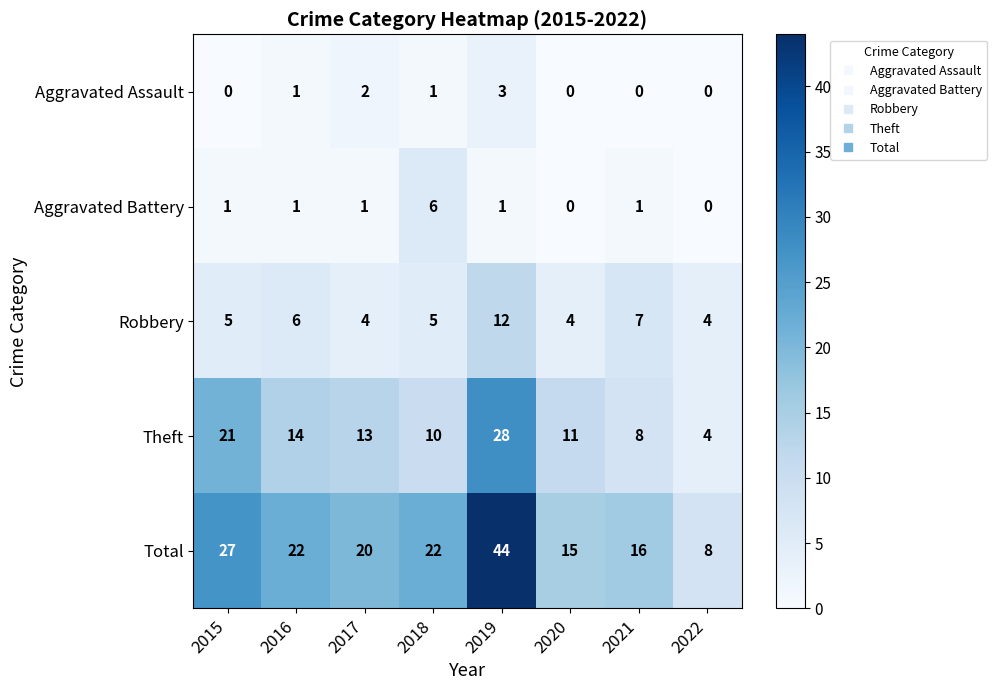

How many categories are shown in the chart?

8